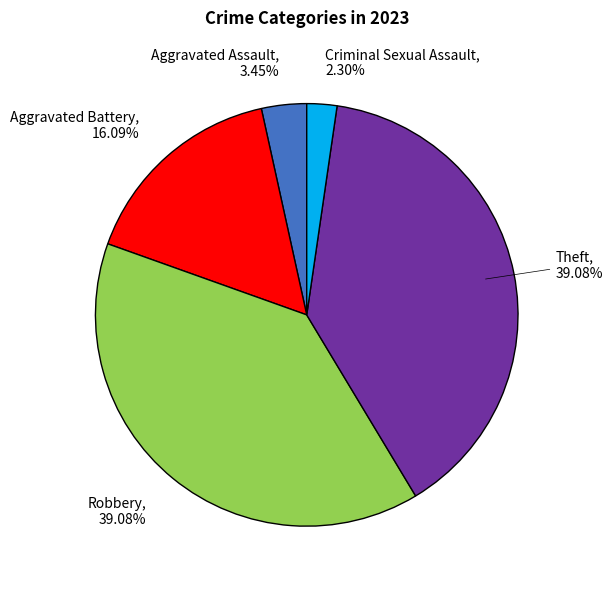

Is there a majority slice in this chart?

No